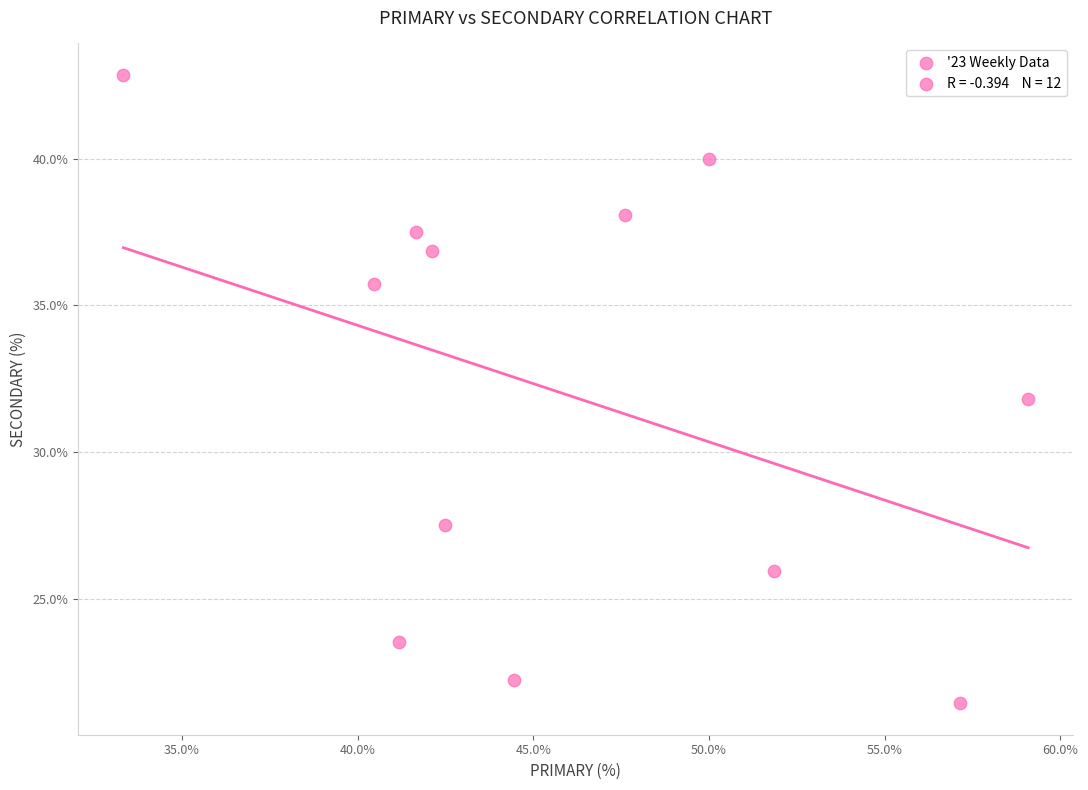

What is the range of X values (max minus min)?

25.8